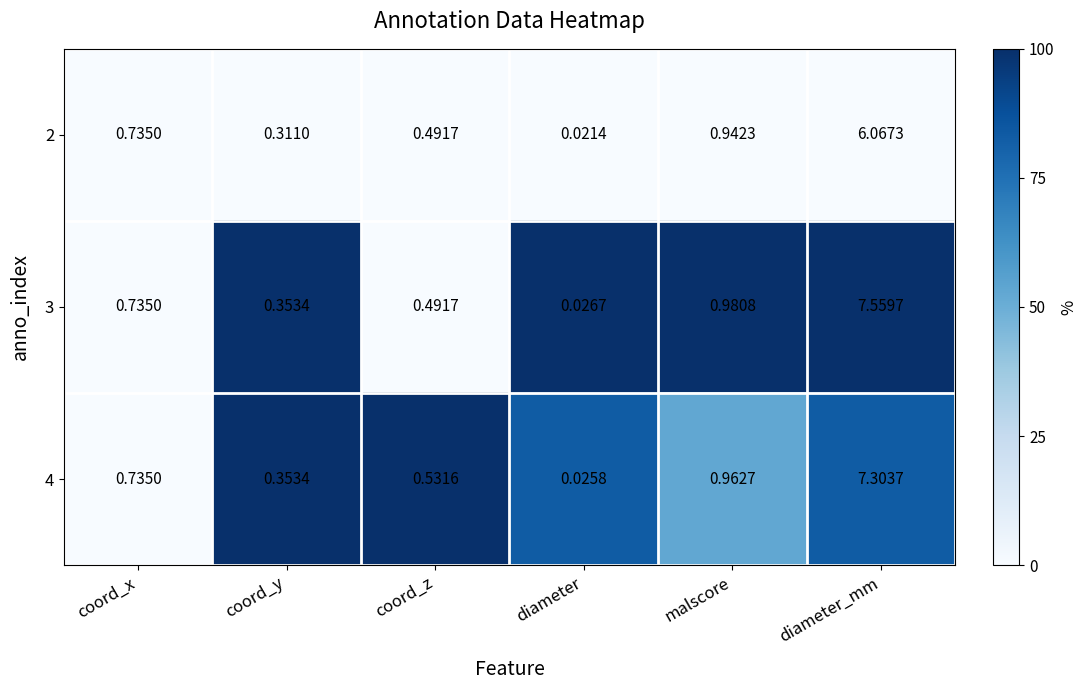

List the labels in order of 3 value, largest first.

diameter_mm, malscore, coord_x, coord_z, coord_y, diameter